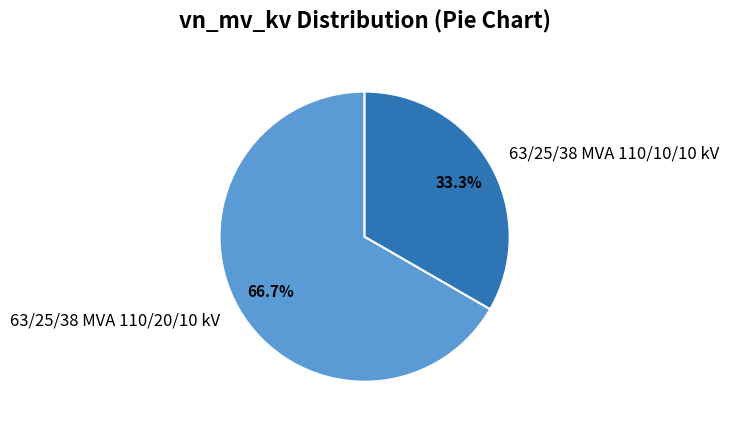

How many slices are in this pie chart?

2